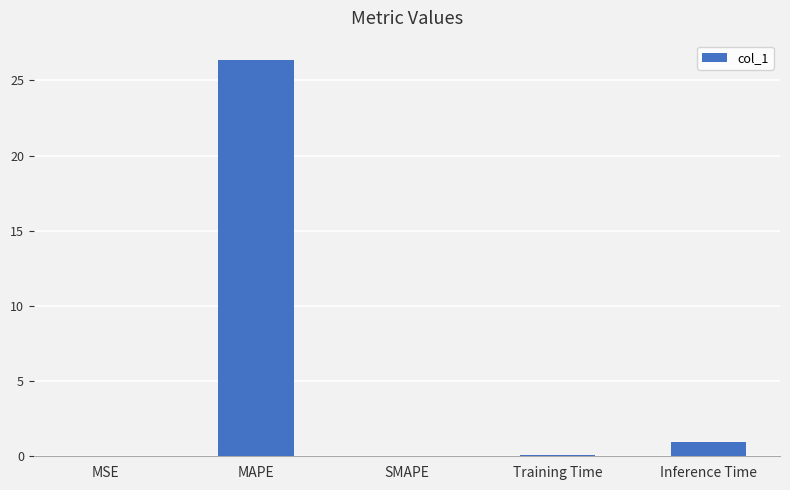

What is the sum of all values?

27.3